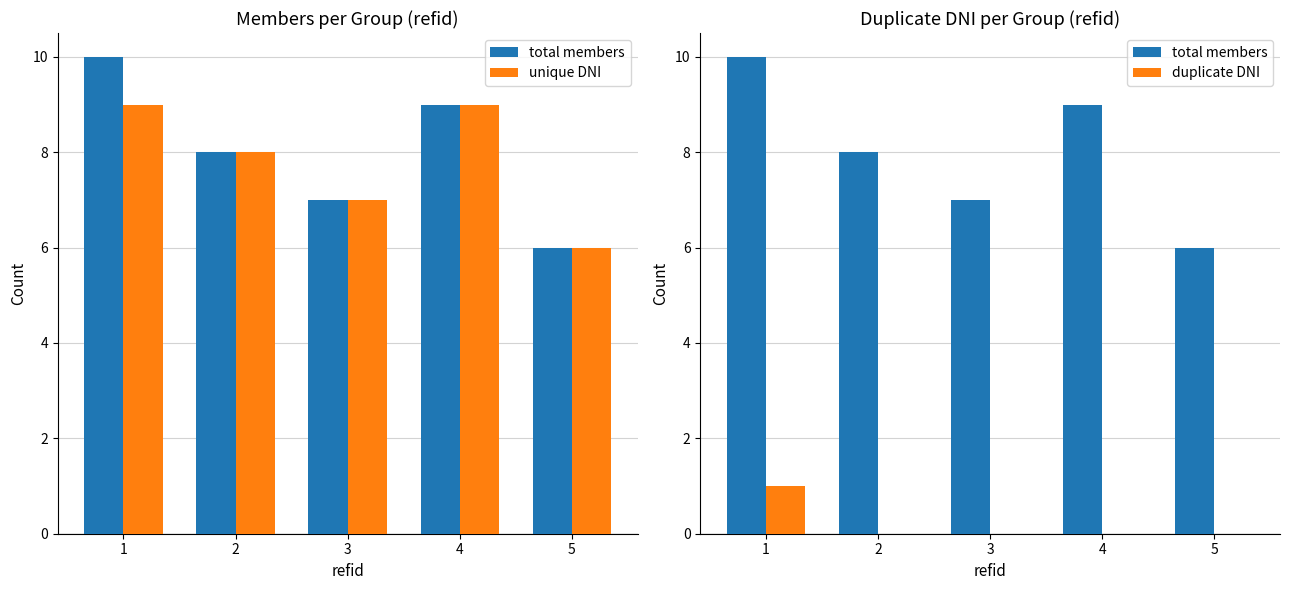

How many categories are shown in the chart?

5